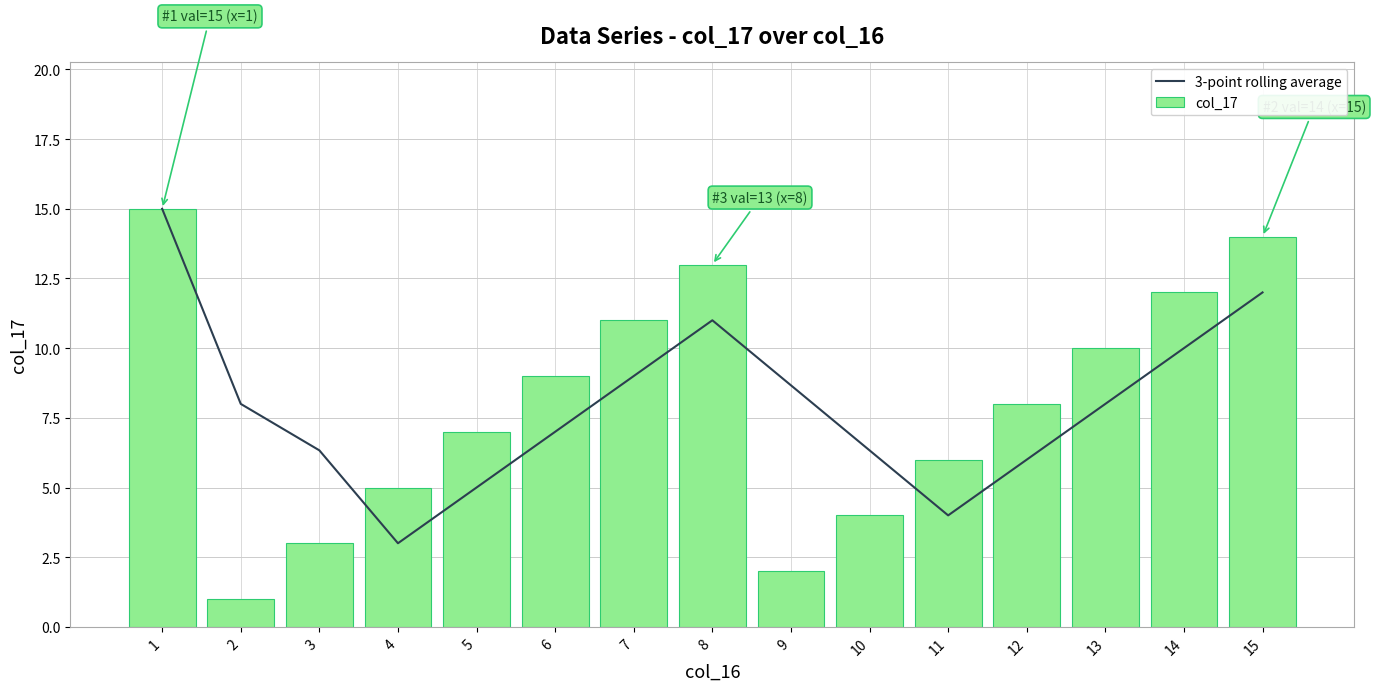

Which category has the highest value across all series?

1